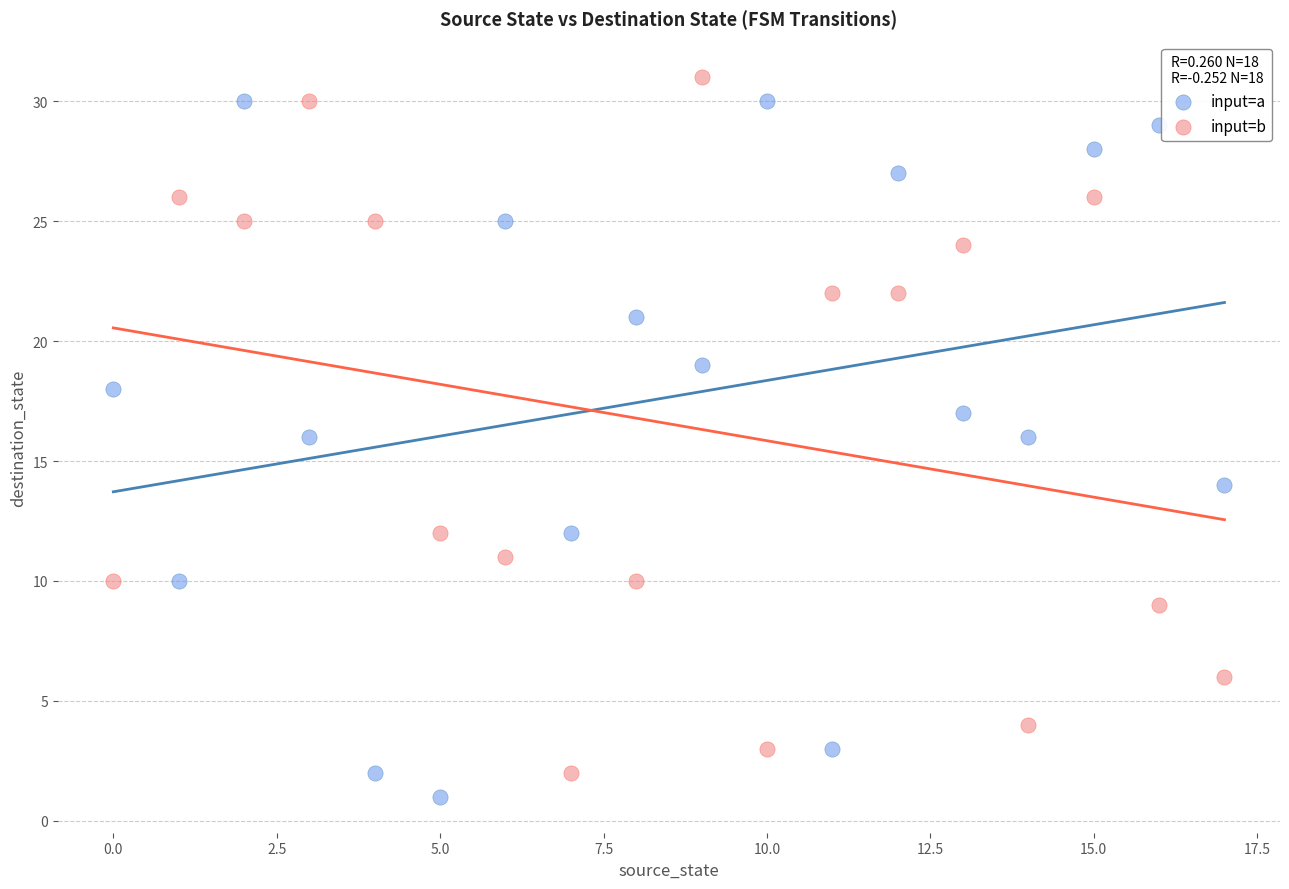

What are all the series names shown in the legend?

input=a, input=b